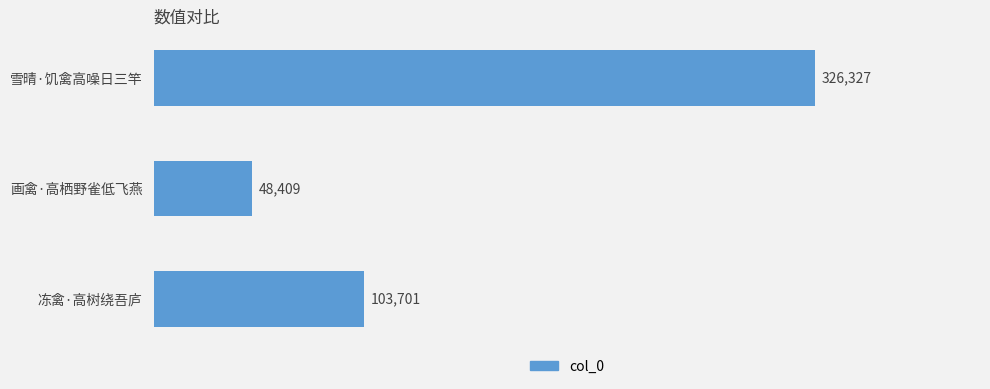

Reading top to bottom, transcribe all the data shown in this chart.

326327	48409	103701